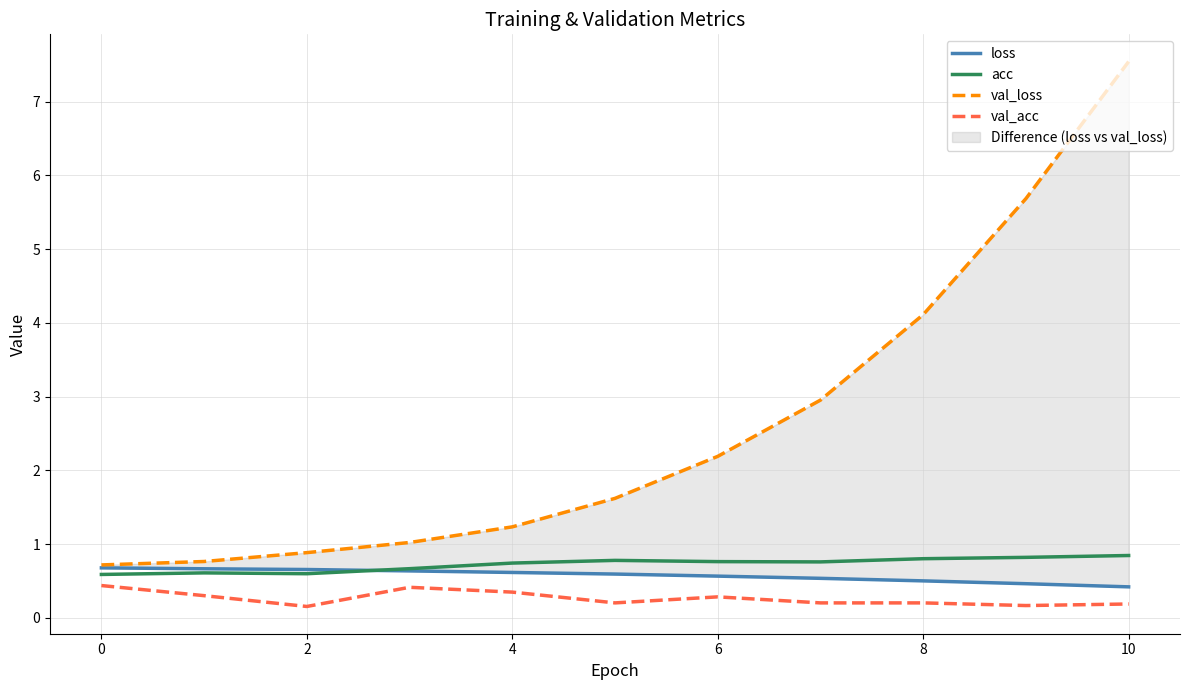

What is the difference between the maximum and minimum values in the loss series?

0.3